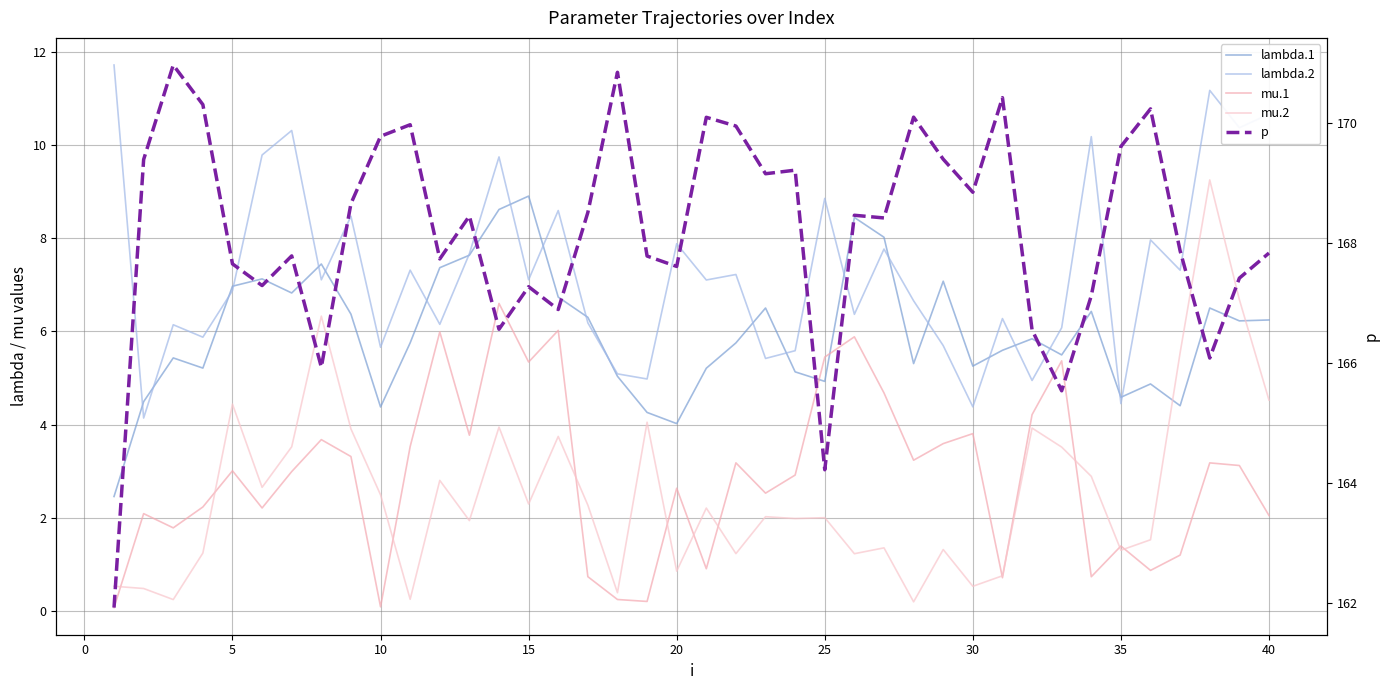

Which series has the largest total across all categories?

p